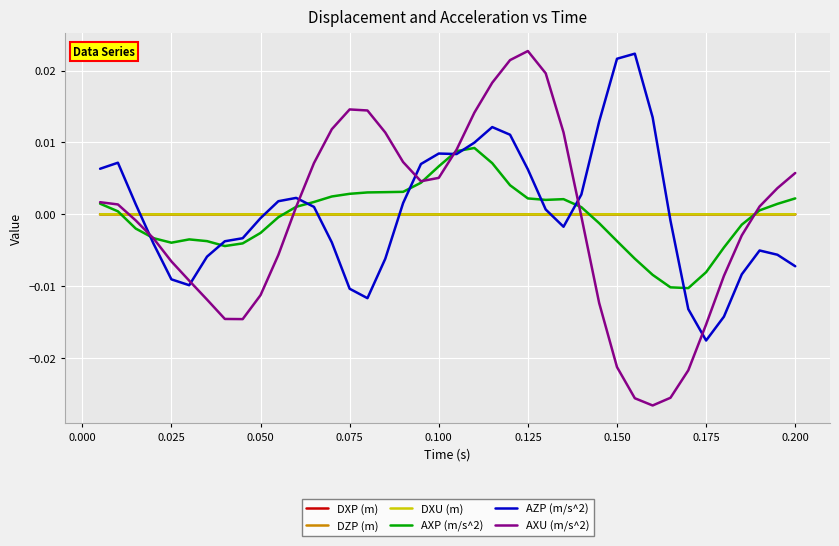

What are all the series names shown in the legend?

DXP (m), DZP (m), DXU (m), AXP (m/s^2), AZP (m/s^2), AXU (m/s^2)